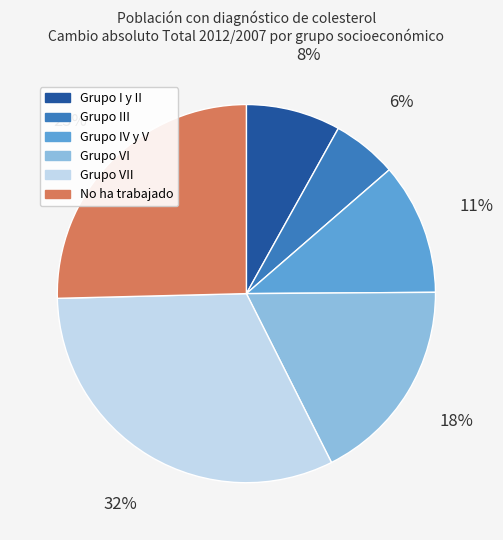

Count the number of slices in the pie.

6